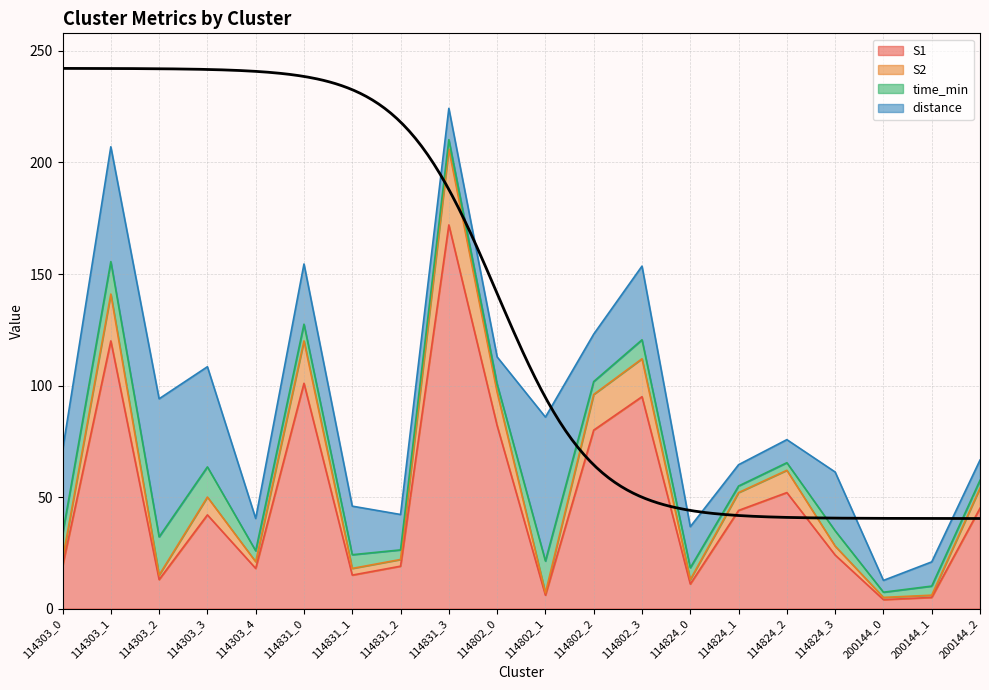

What position from the left is 114303_1?

2